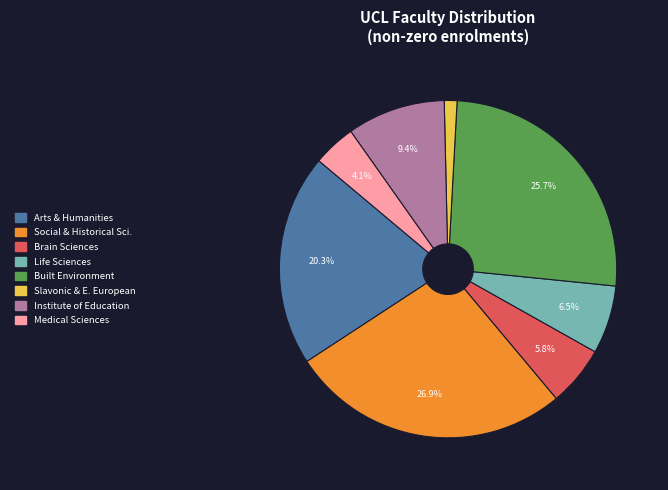

Count the number of slices in the pie.

8